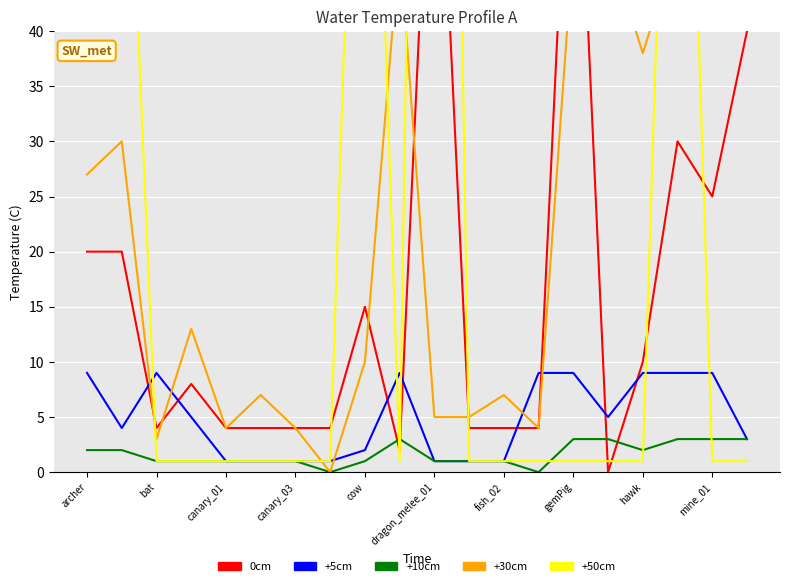

How many data points in +10cm are less than 1?

2